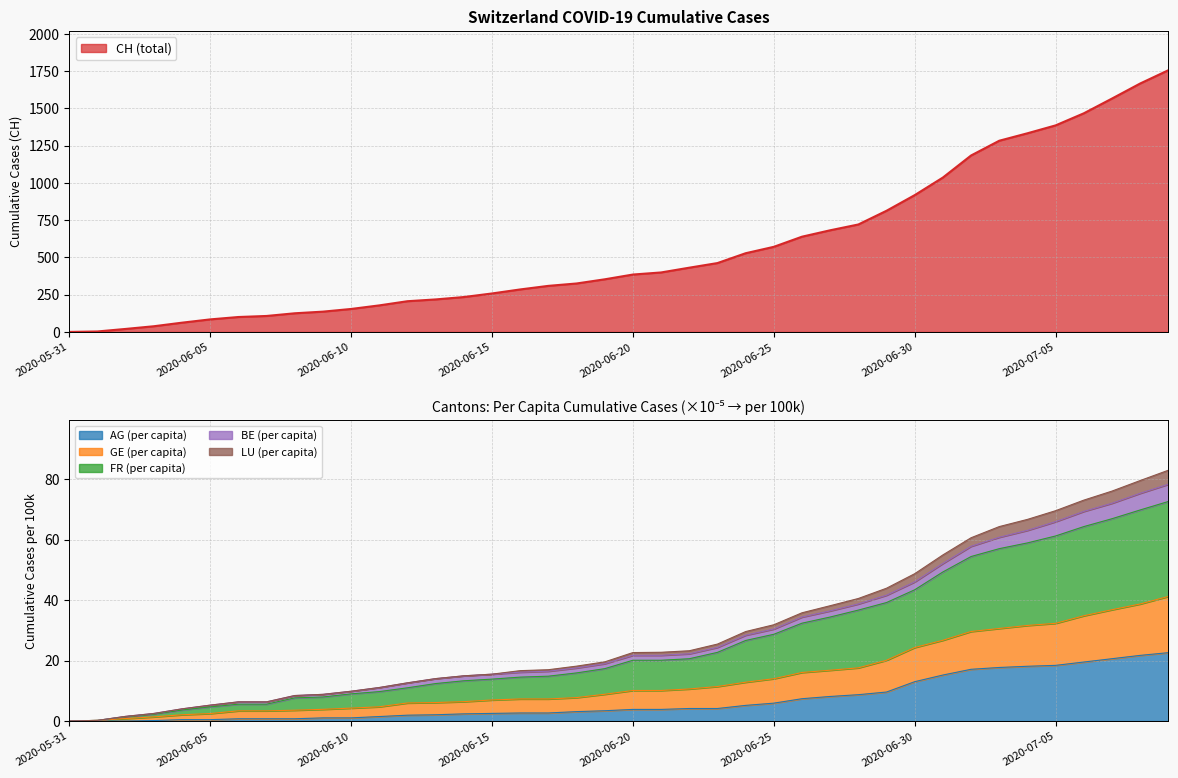

What is the maximum value for AG (per capita)?

22.6